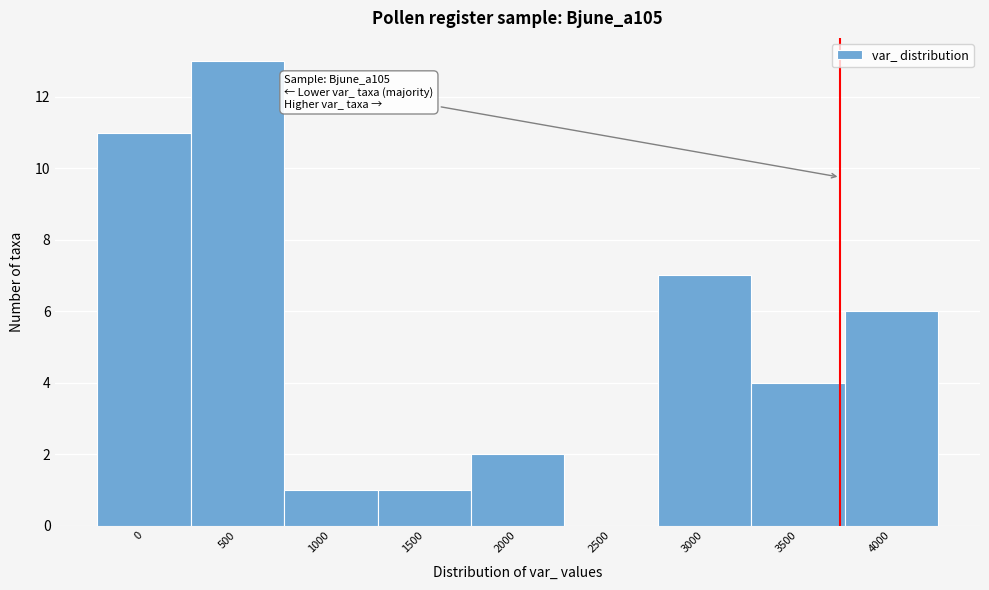

Reading right to left, list all the values displayed in this chart.

4000=6	3500=4	3000=7	2500=0	2000=2	1500=1	1000=1	500=13	0=11